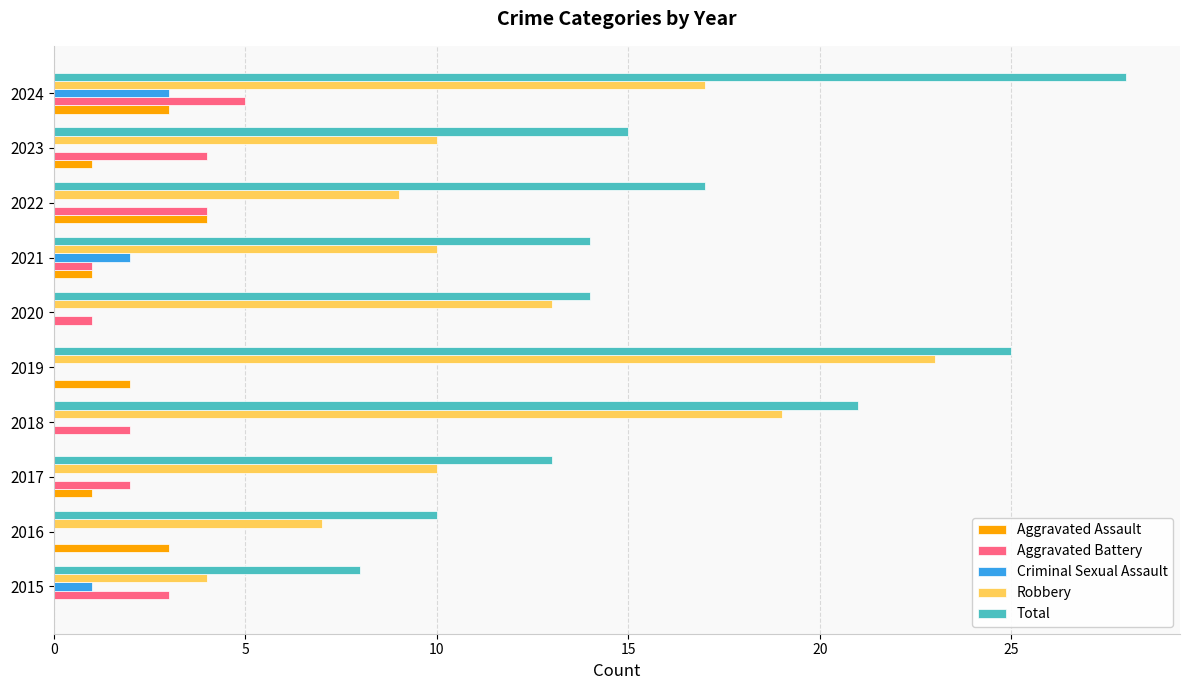

Where is Aggravated Assault nearest to the value 2?

2019